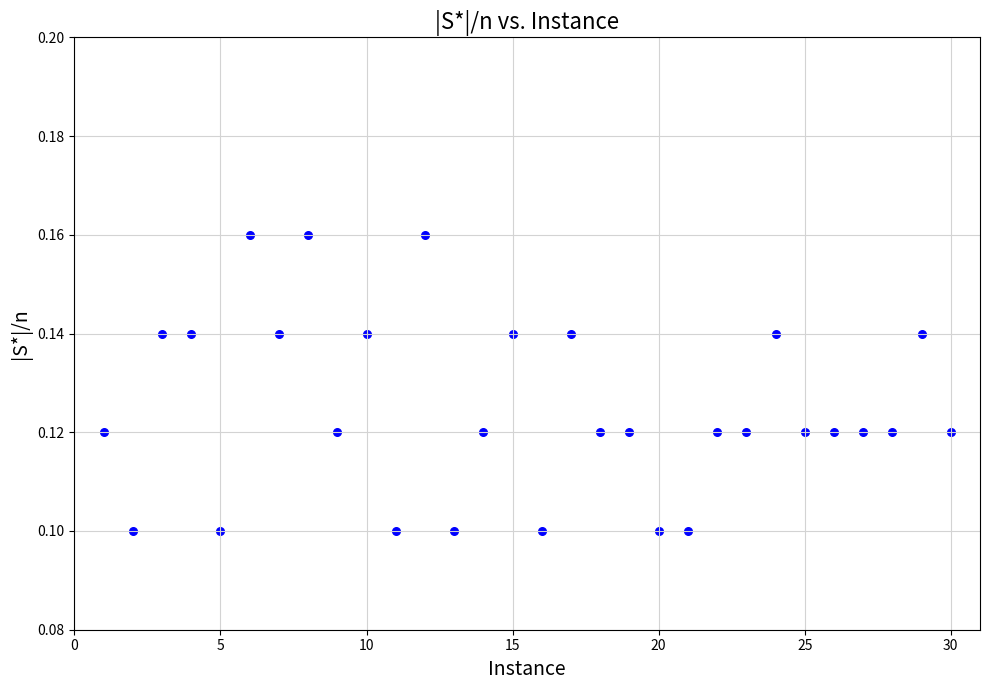

What is the range of X values (max minus min)?

29.0